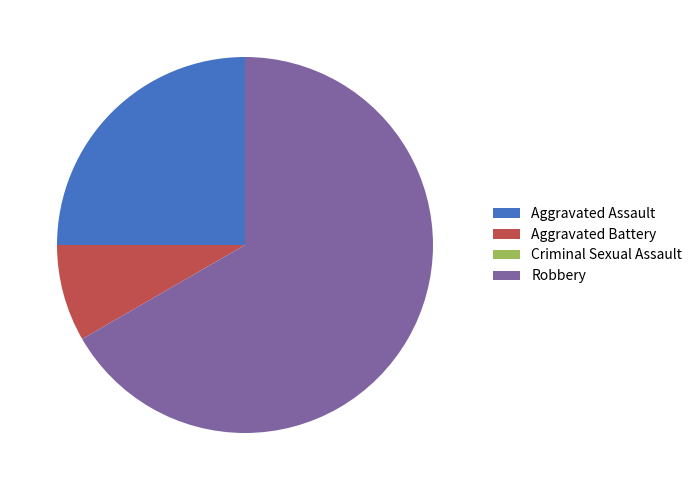

Which category accounts for the majority?

Robbery